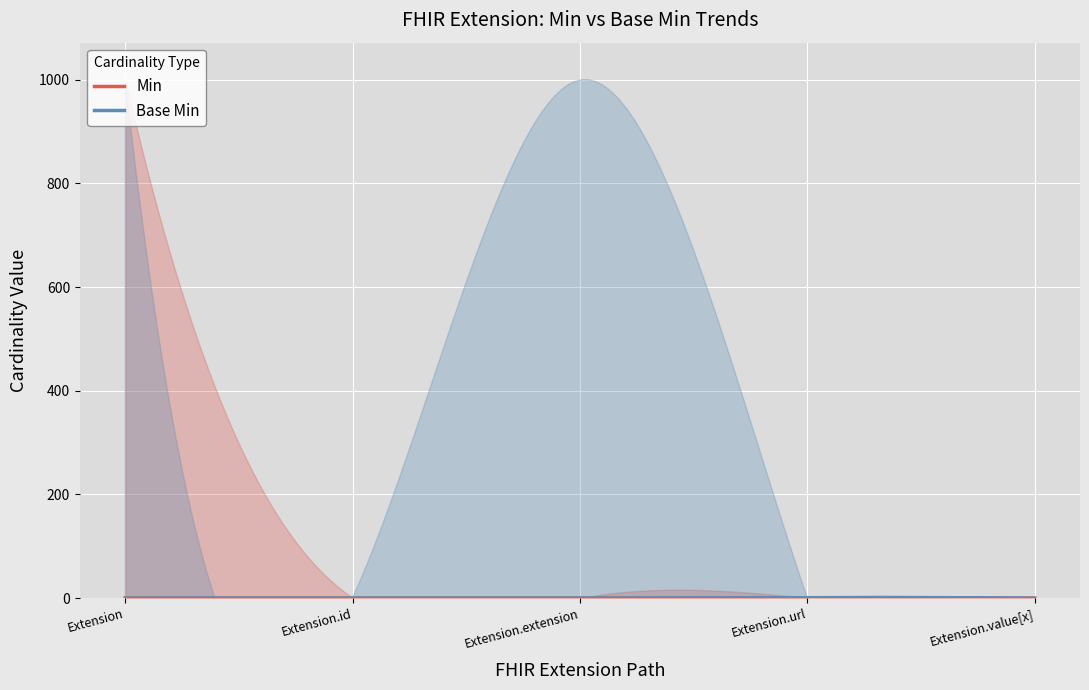

At 0, list the series in order from largest to smallest.

Min, Base Min